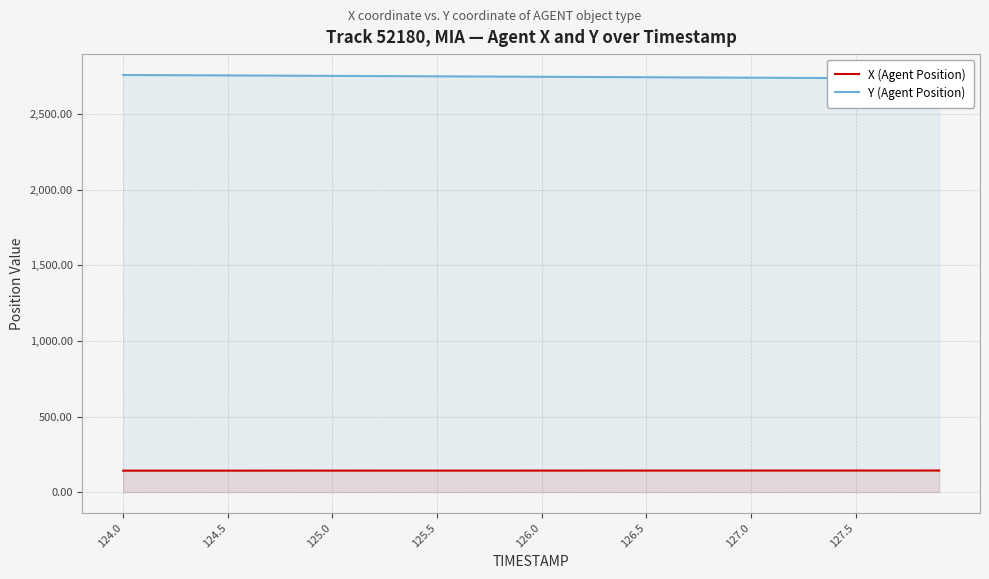

What is the highest value of the X (Agent Position) series?

142.7